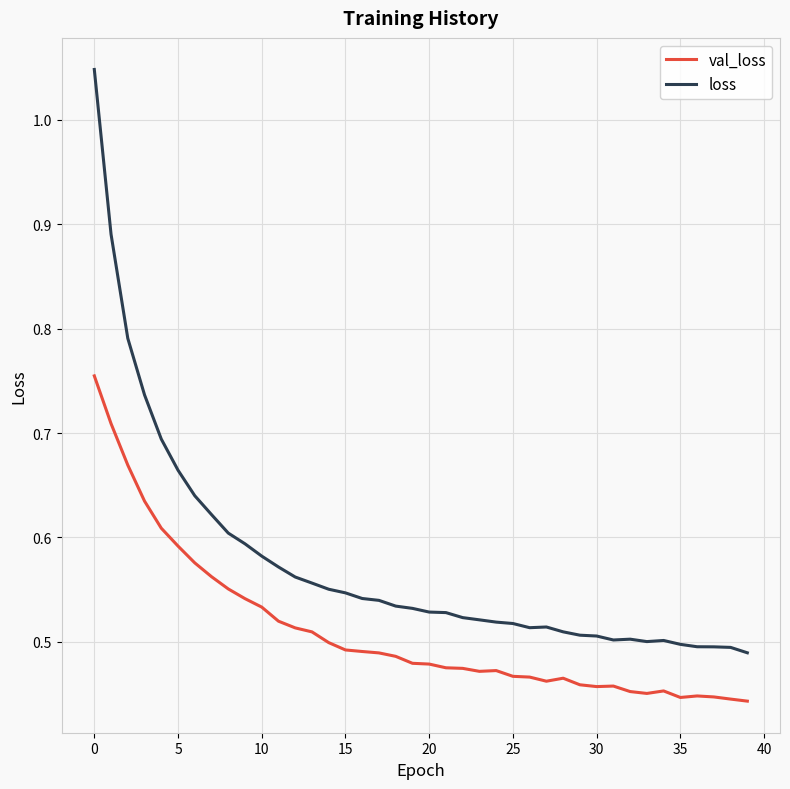

Rank the series by their average value, from highest to lowest.

loss, val_loss